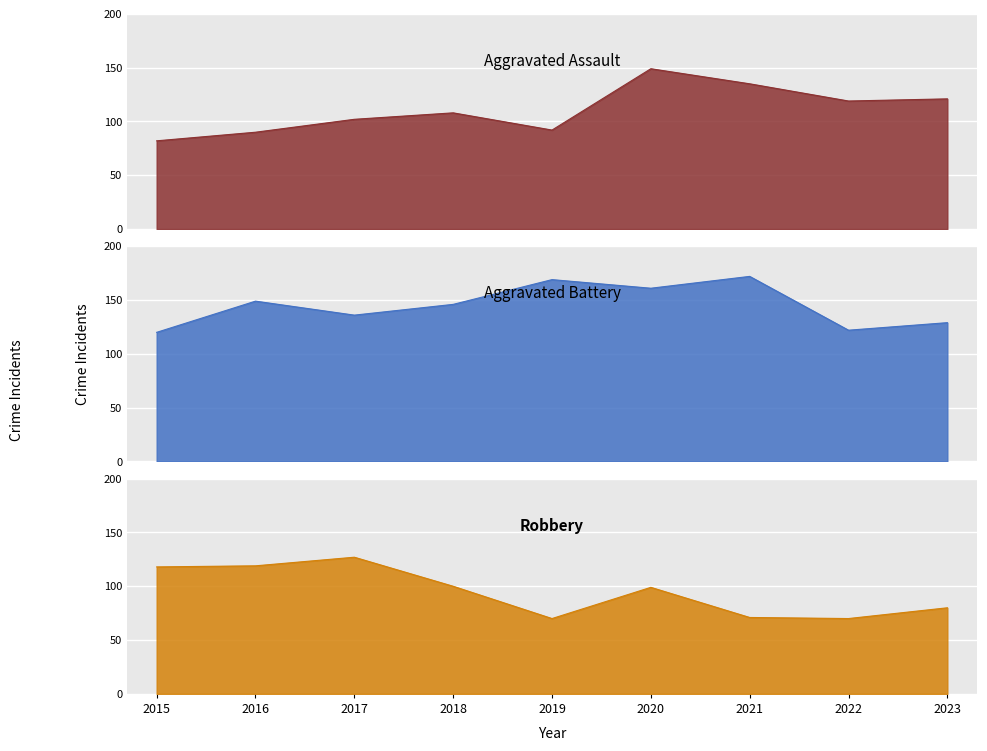

Rank the series by their average value, from highest to lowest.

Aggravated Battery, Aggravated Assault, Robbery